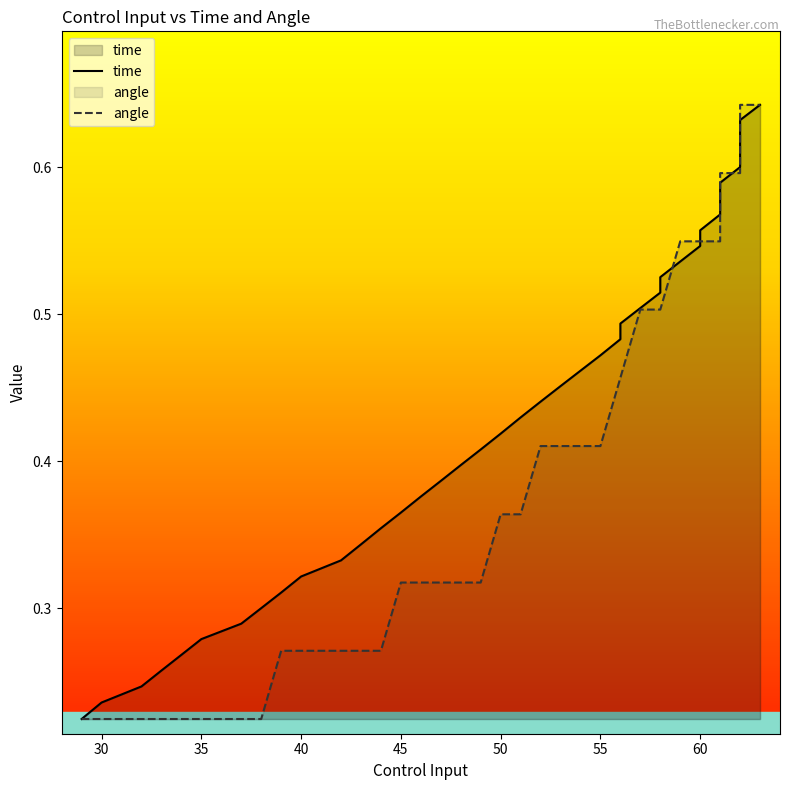

How many lines are shown in the chart?

2